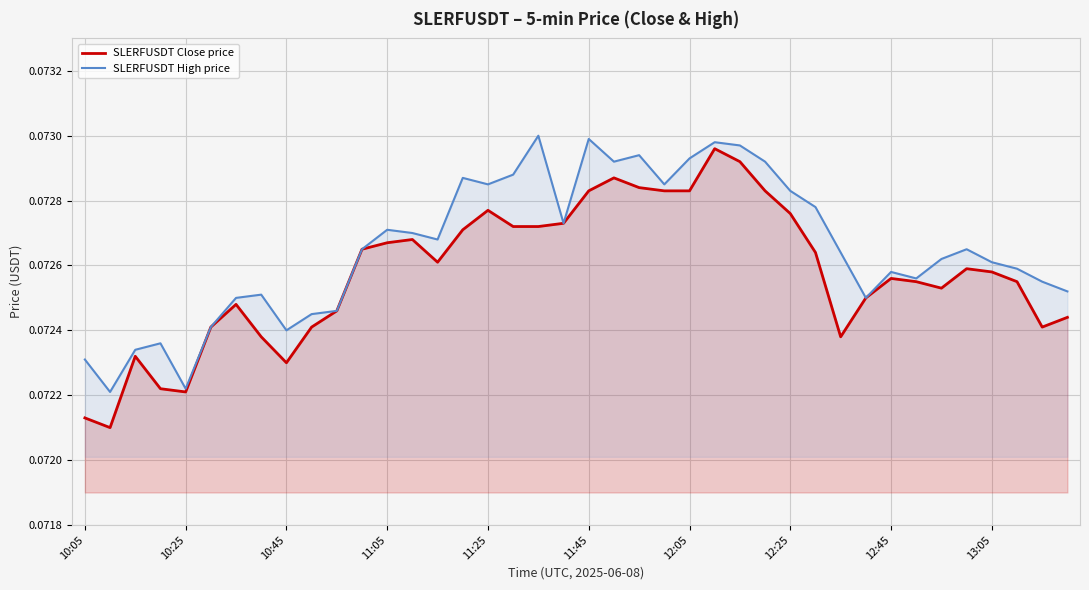

Rank the series by their average value, from highest to lowest.

SLERFUSDT High price, SLERFUSDT Close price